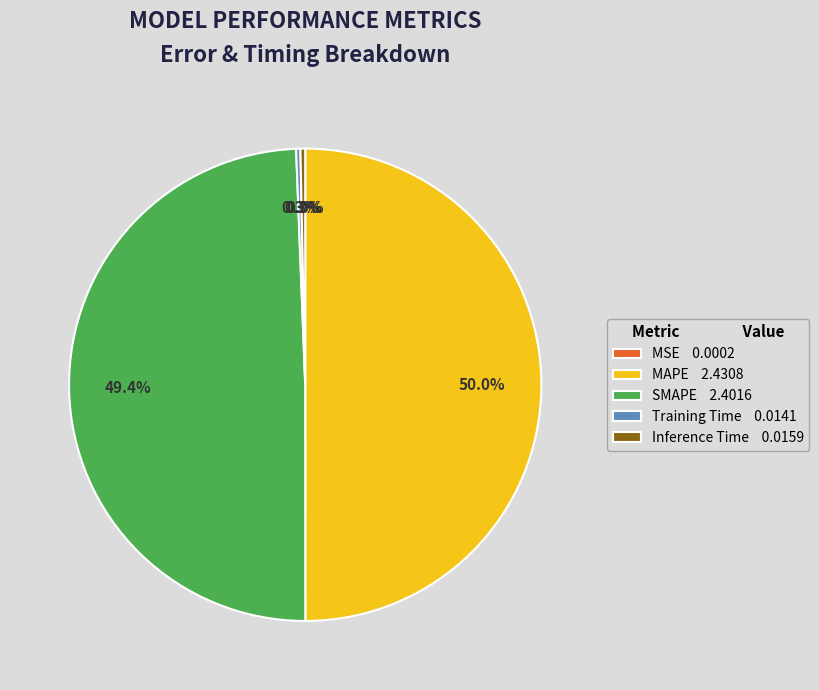

Does Inference Time 0.0159 represent more than half of the total?

No